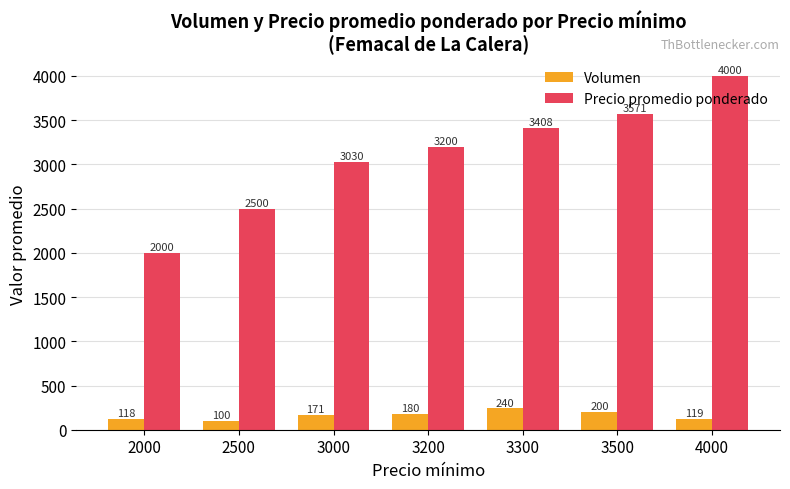

True or false: Precio promedio ponderado has a value of 1454.5 at 3500.

False